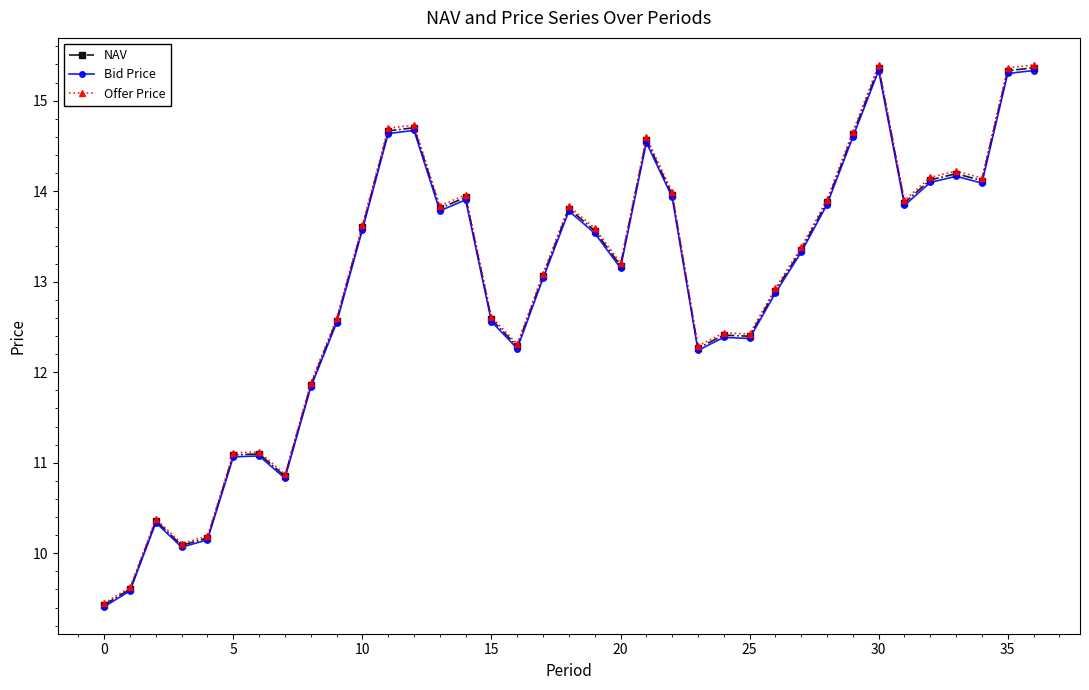

At how many categories does at least one series exceed 10?

35